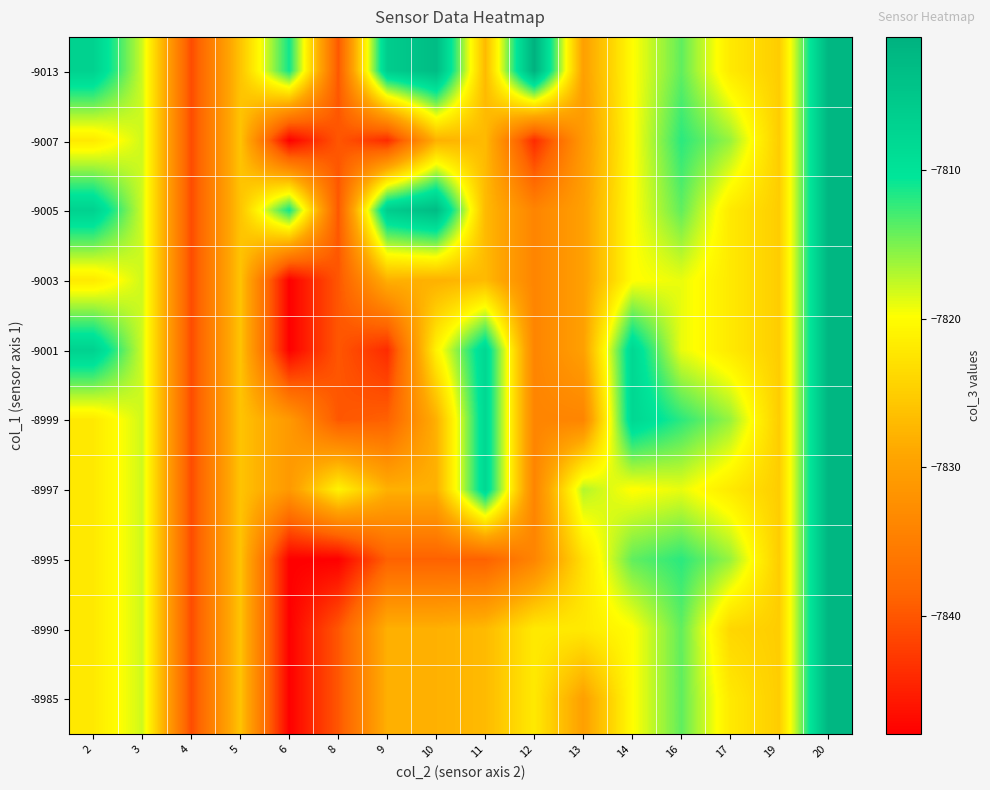

Which has a higher value, 4 or 20?

20